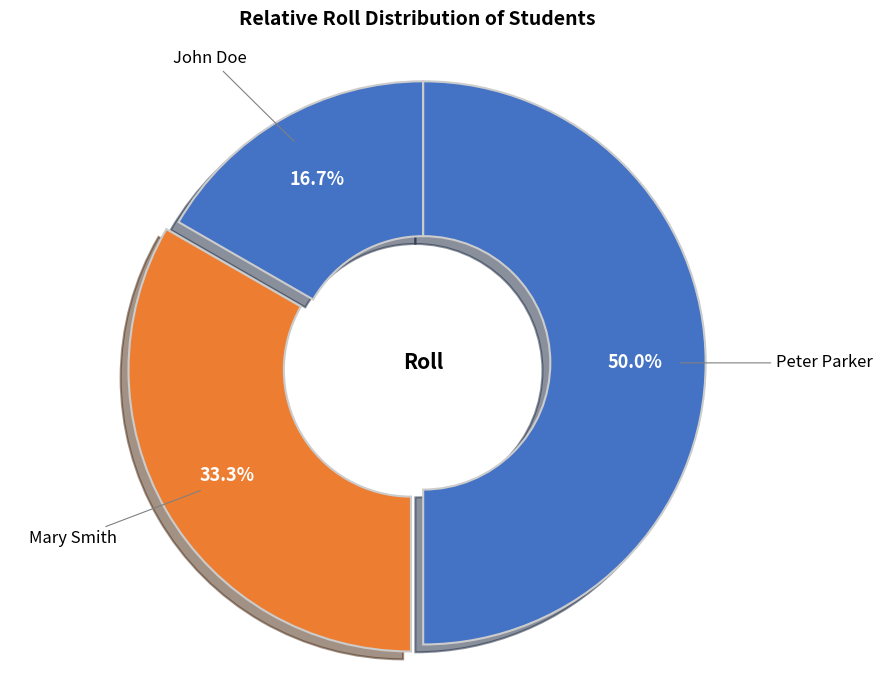

To the nearest percent, what is the average slice percentage?

33%